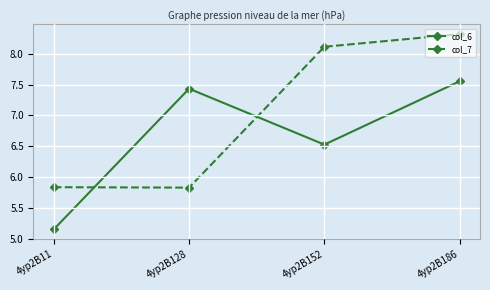

At how many categories does at least one series exceed 7?

3